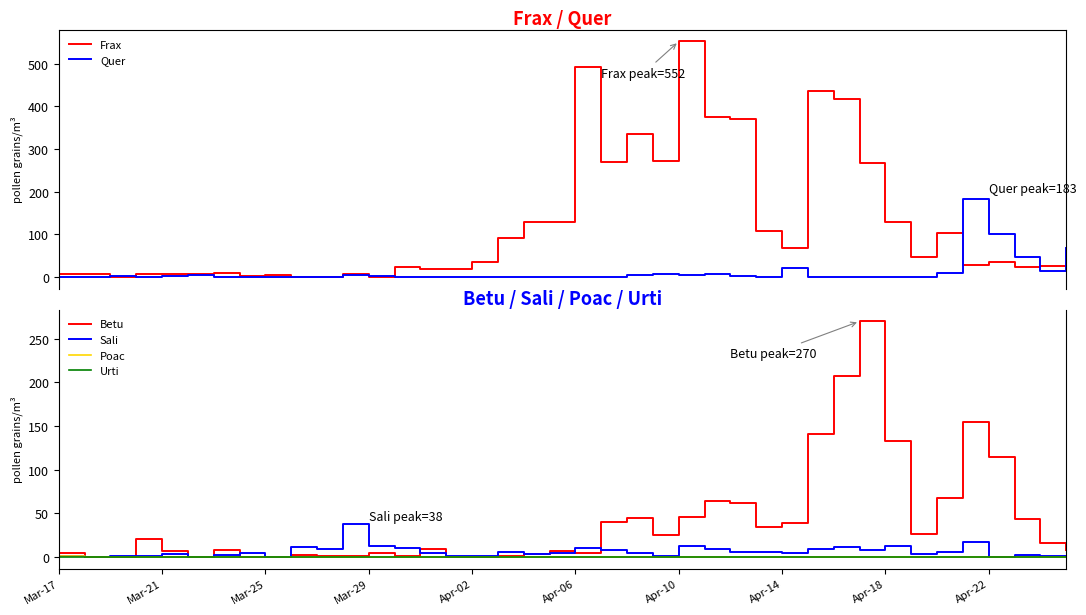

What is the maximum value for Sali?

38